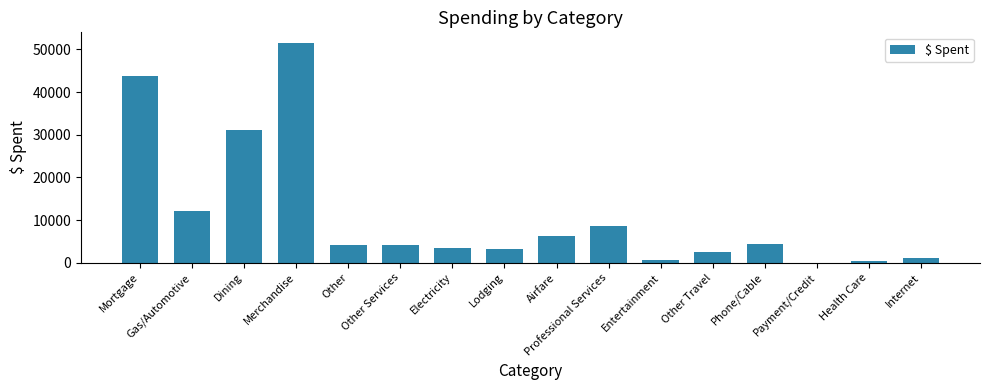

What is the sum of all values?

177555.4